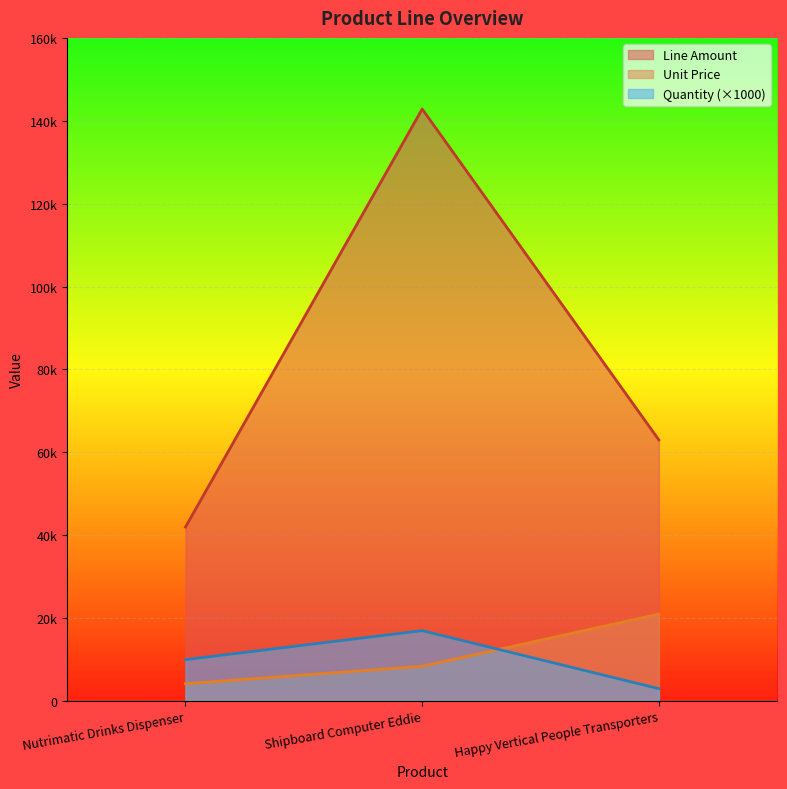

What is the difference between the second highest and minimum values in the Line Amount series?

21000